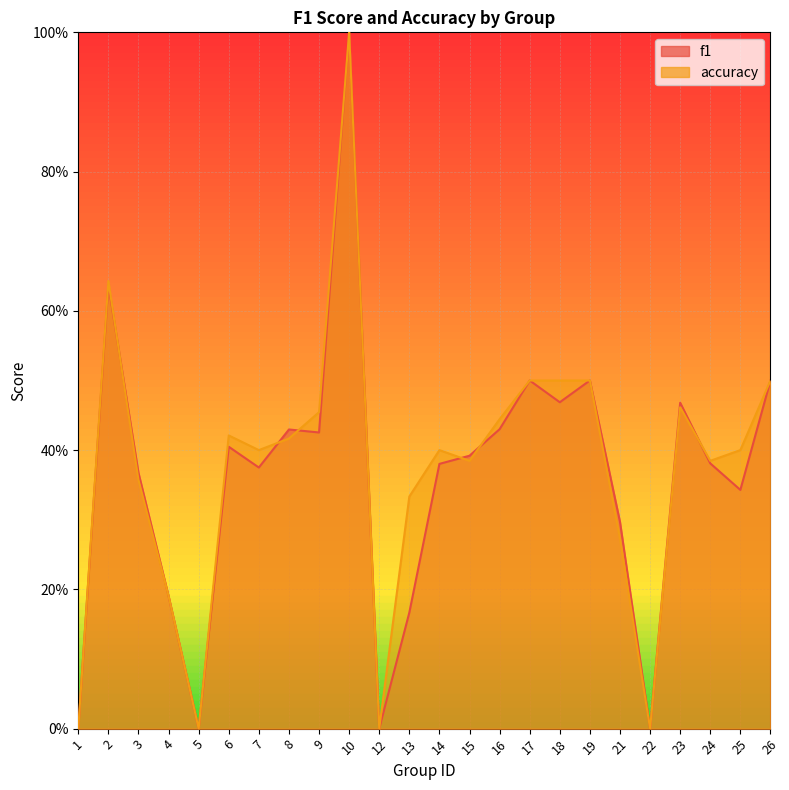

Reading right to left, list all the values displayed in this chart.

f1: 0.5	0.3	0.4	0.5	0.0	0.3	0.5	0.5	0.5	0.4	0.4	0.4	0.2	0.0	1.0	0.4	0.4	0.4	0.4	0.0	0.2	0.4	0.6	0.0
accuracy: 0.5	0.4	0.4	0.5	0.0	0.3	0.5	0.5	0.5	0.4	0.4	0.4	0.3	0.0	1.0	0.5	0.4	0.4	0.4	0.0	0.2	0.4	0.6	0.0